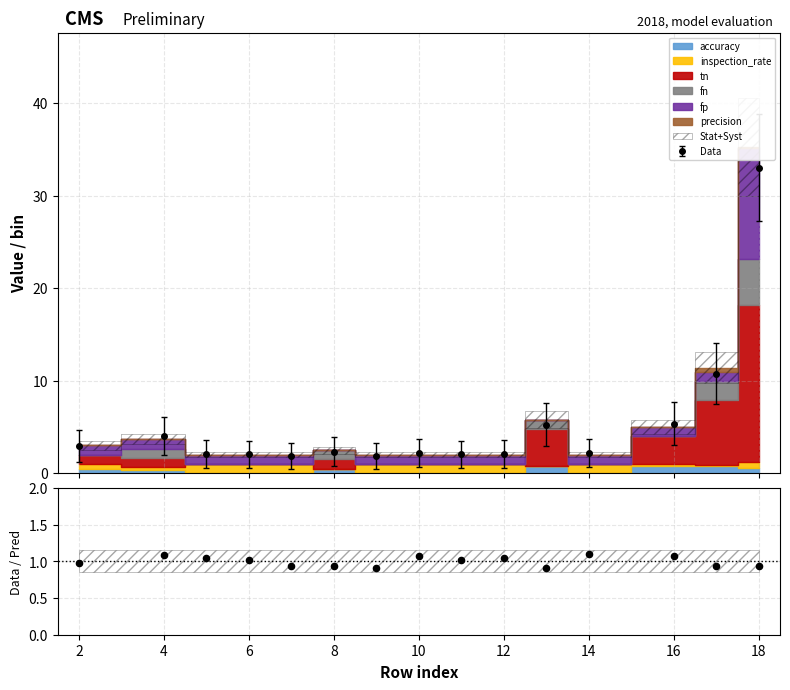

What is the value of the Data point at the 5th from the left?

1.9